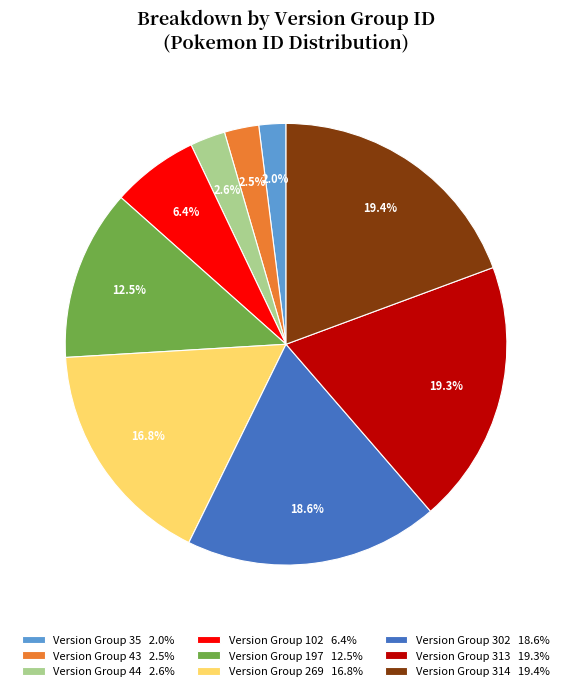

Is there any slice that represents more than half of the pie?

No